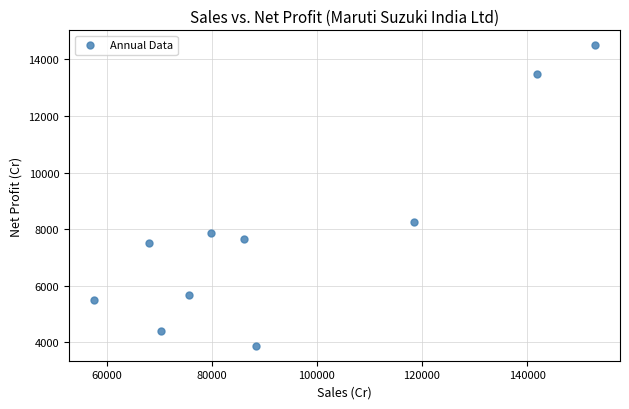

What is the average X value?

93909.5